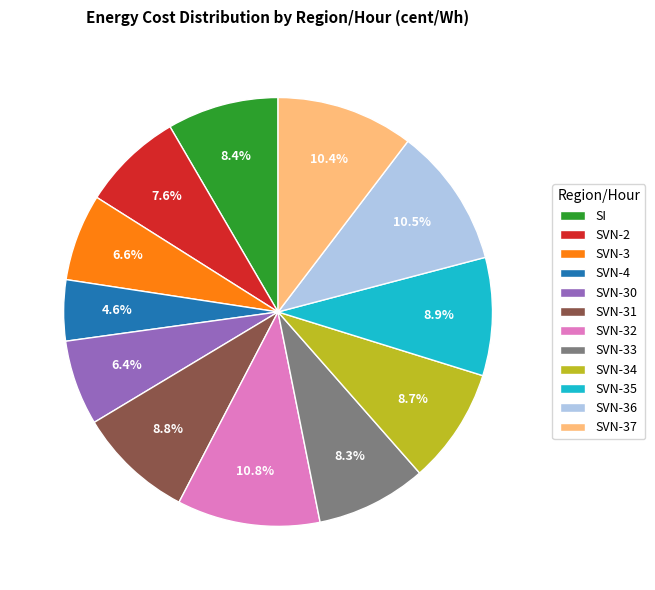

Count the number of slices in the pie.

12